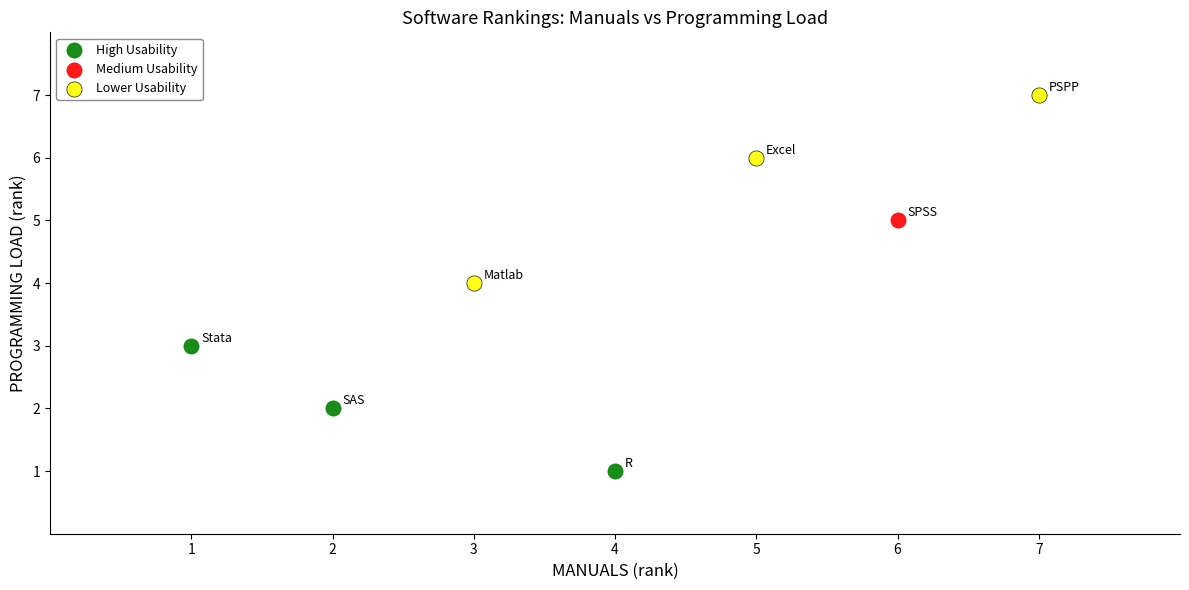

What are all the series names shown in the legend?

High Usability, Medium Usability, Lower Usability